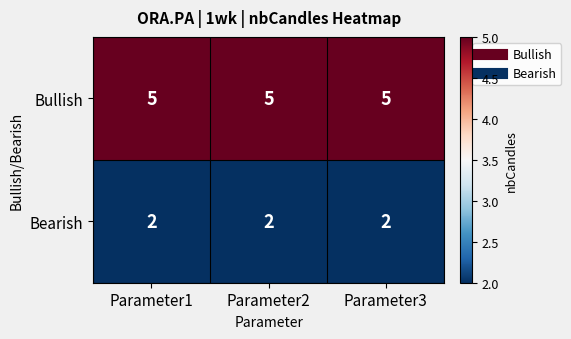

What is the lowest value of the Bullish series?

5